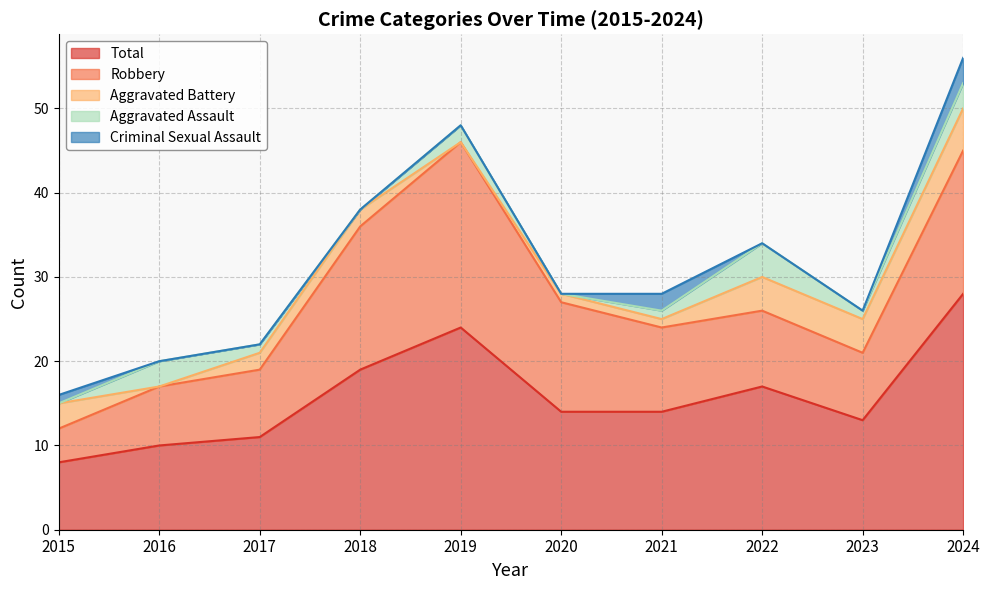

How many data points does each series have?

10